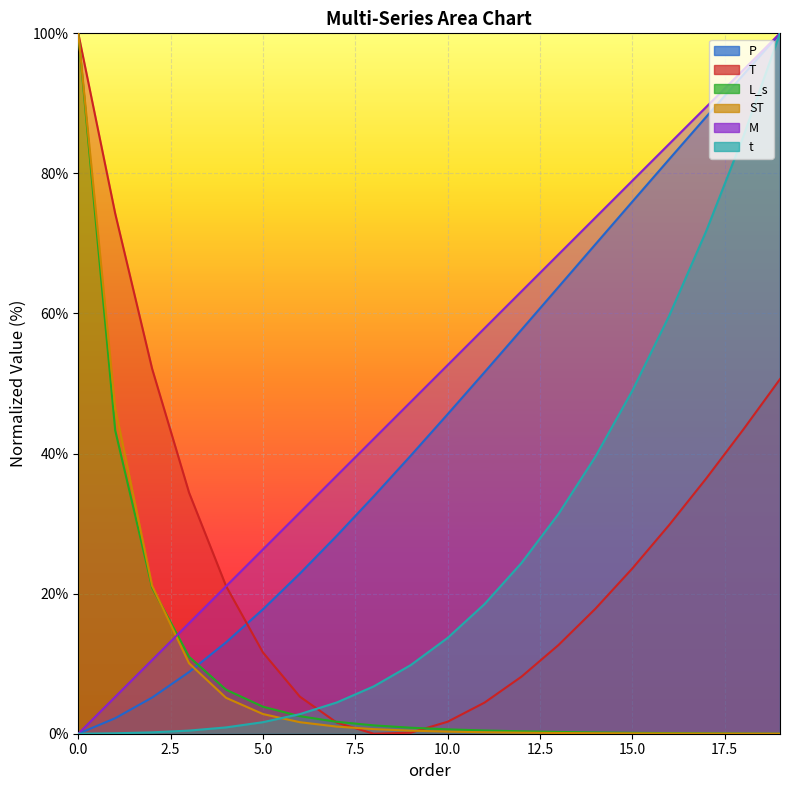

Which series has the widest spread of values?

P